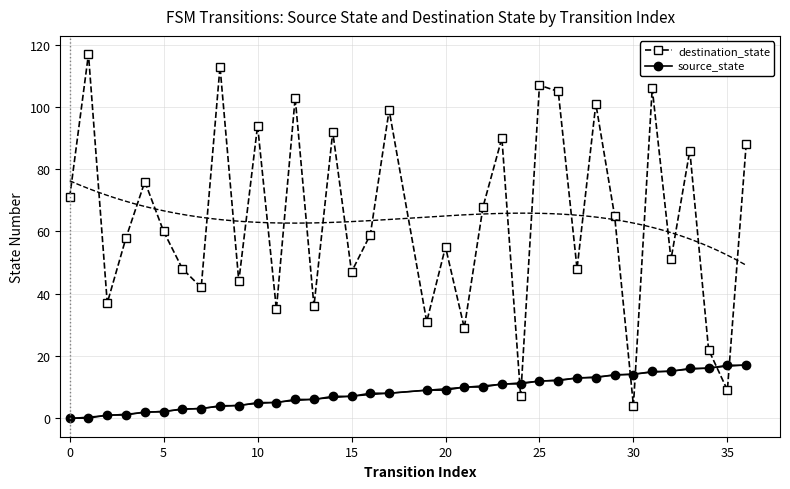

True or false: source_state has a value of 17 at 35.

True